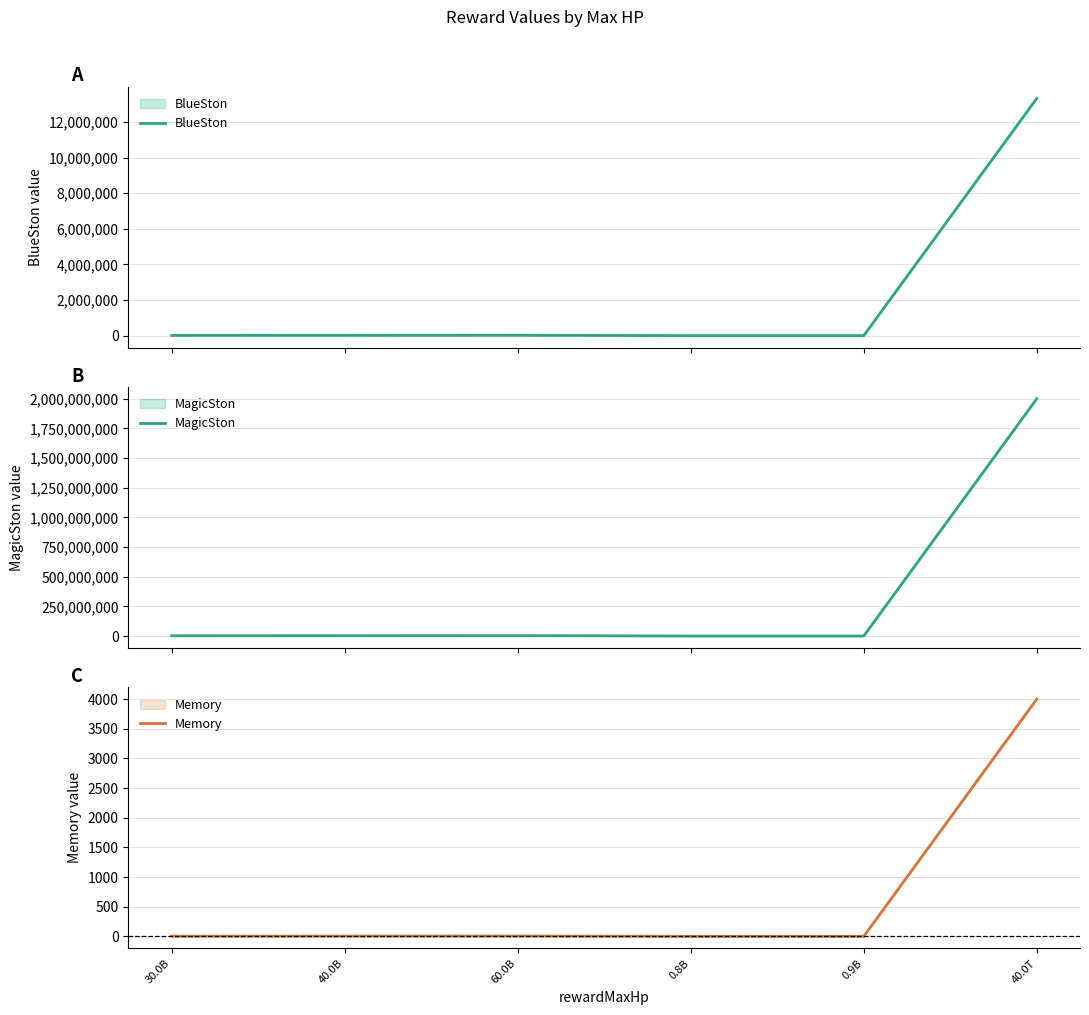

Reading left to right, list all the values displayed in this chart.

BlueSton: 11666.7	16666.7	20000.0	283.3	300.0	13333333.3
MagicSton: 1750000.0	2500000.0	3000000.0	42500.0	45000.0	2000000000.0
Memory: 3.5	5.0	6.0	0.1	0.1	4000.0